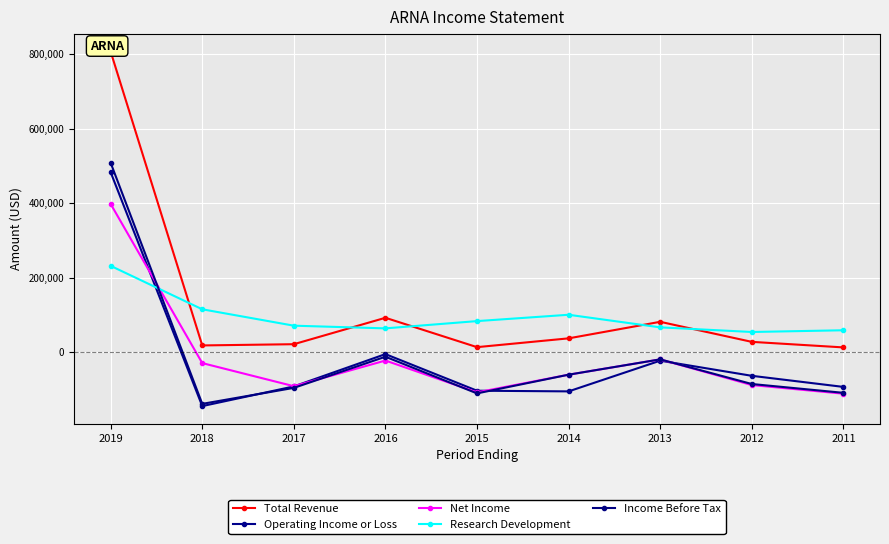

What value does the Net Income series have at 2011?

-111500